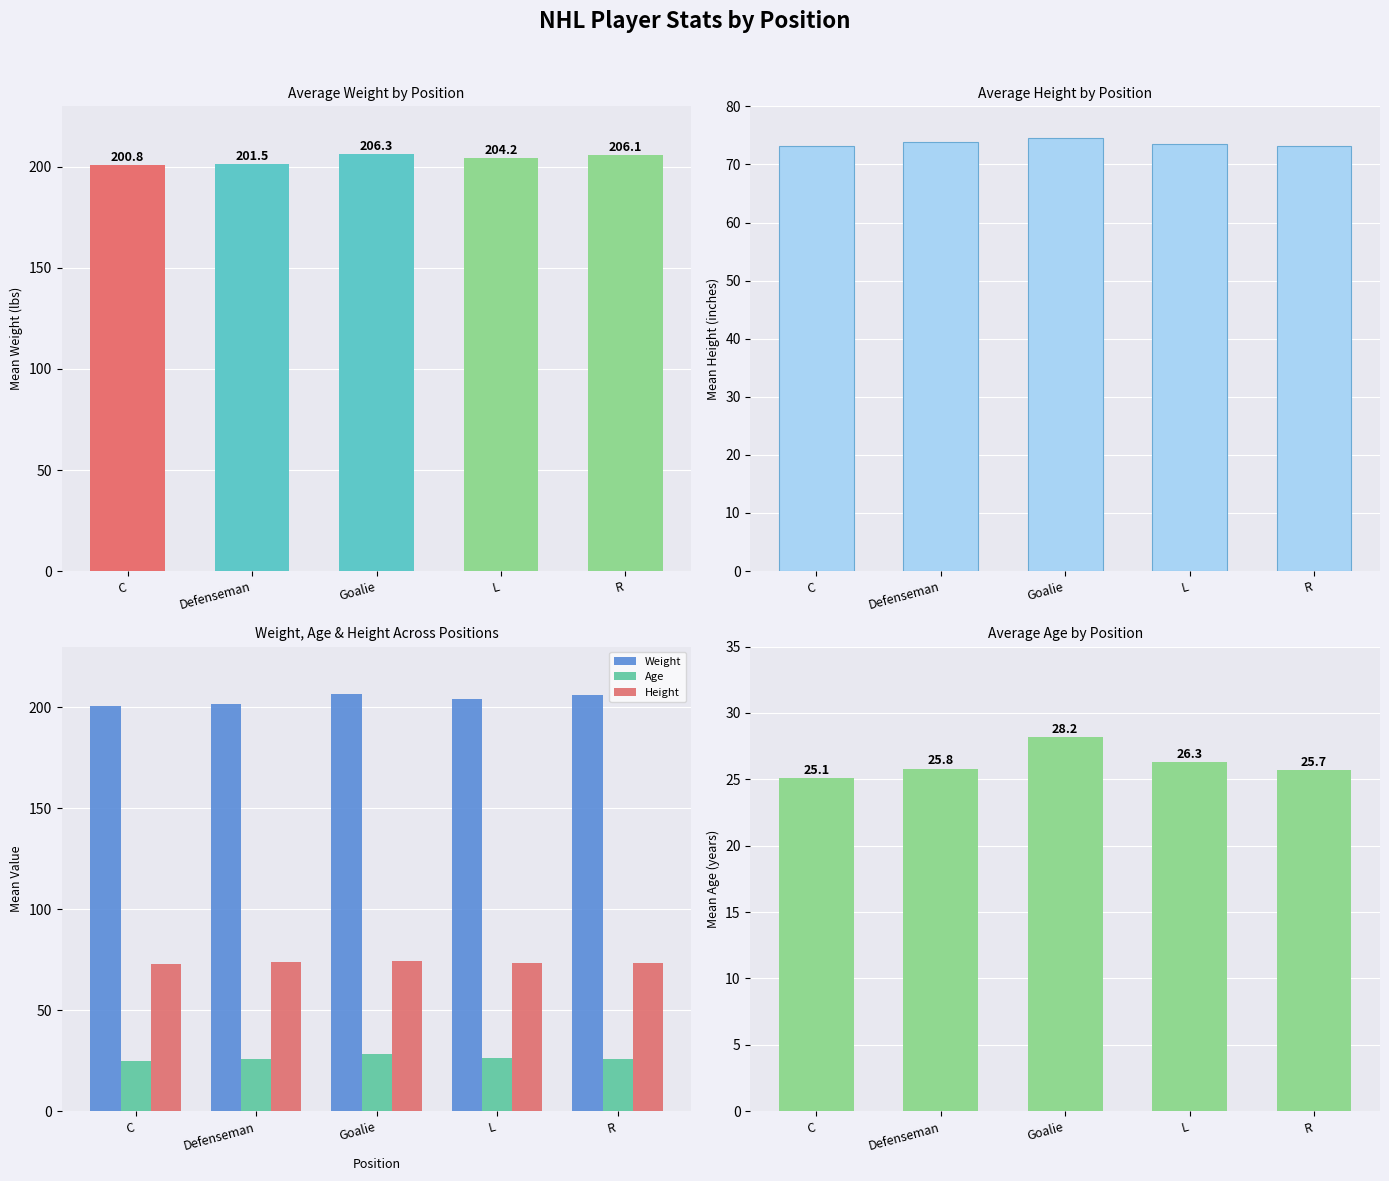

List the series in order of their peak value, lowest first.

Age, Height, Weight